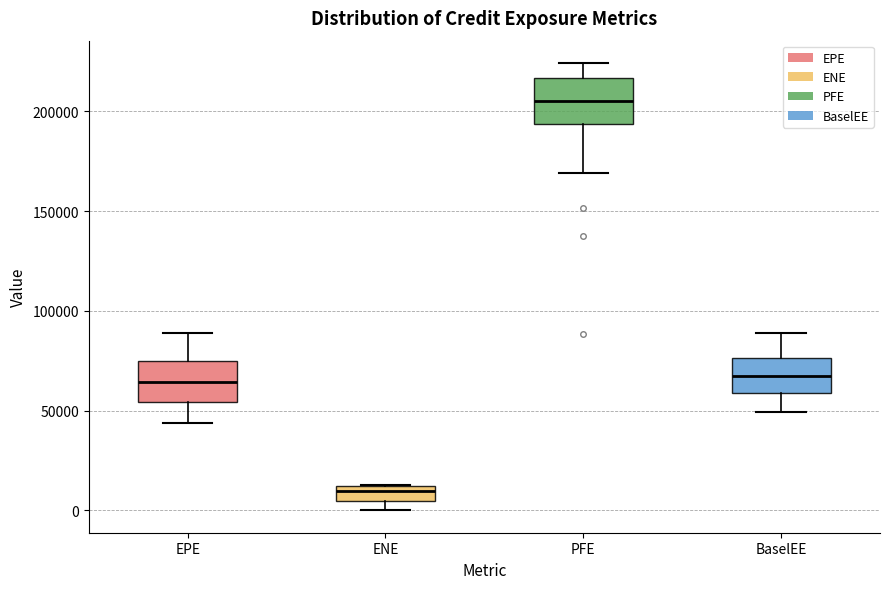

Where is the lower edge of the box for ENE on the y-axis? The values are not printed on the chart, so give them approximately, as read against the axis.

5000